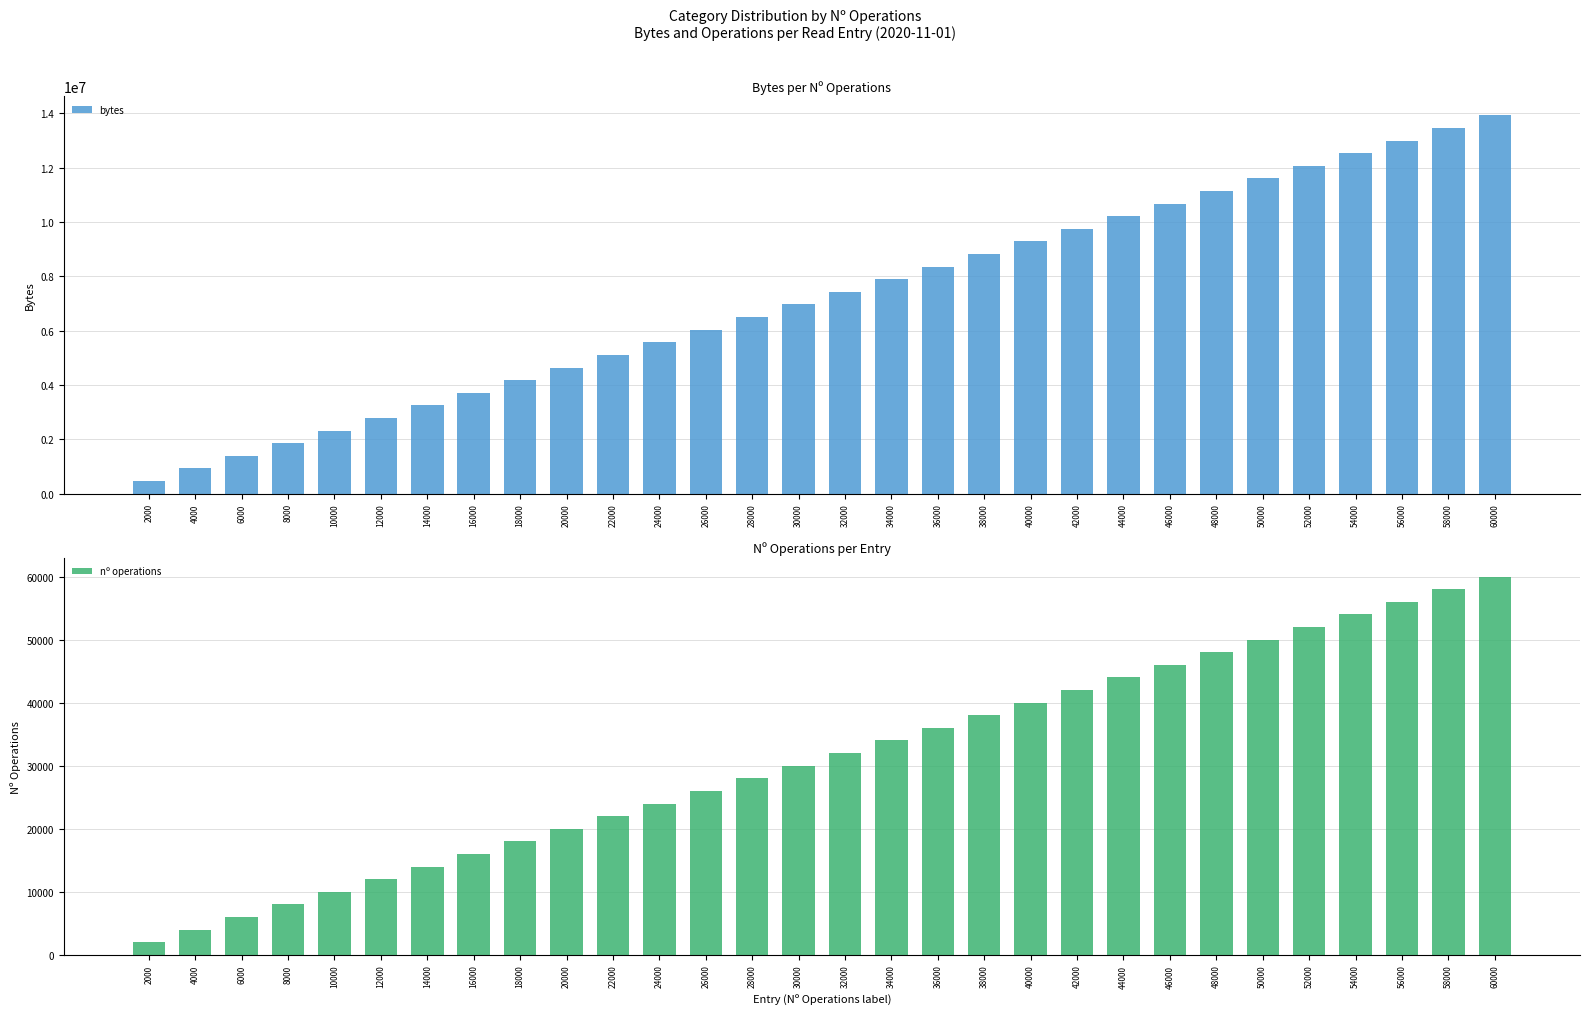

Count the number of categories in the chart.

30